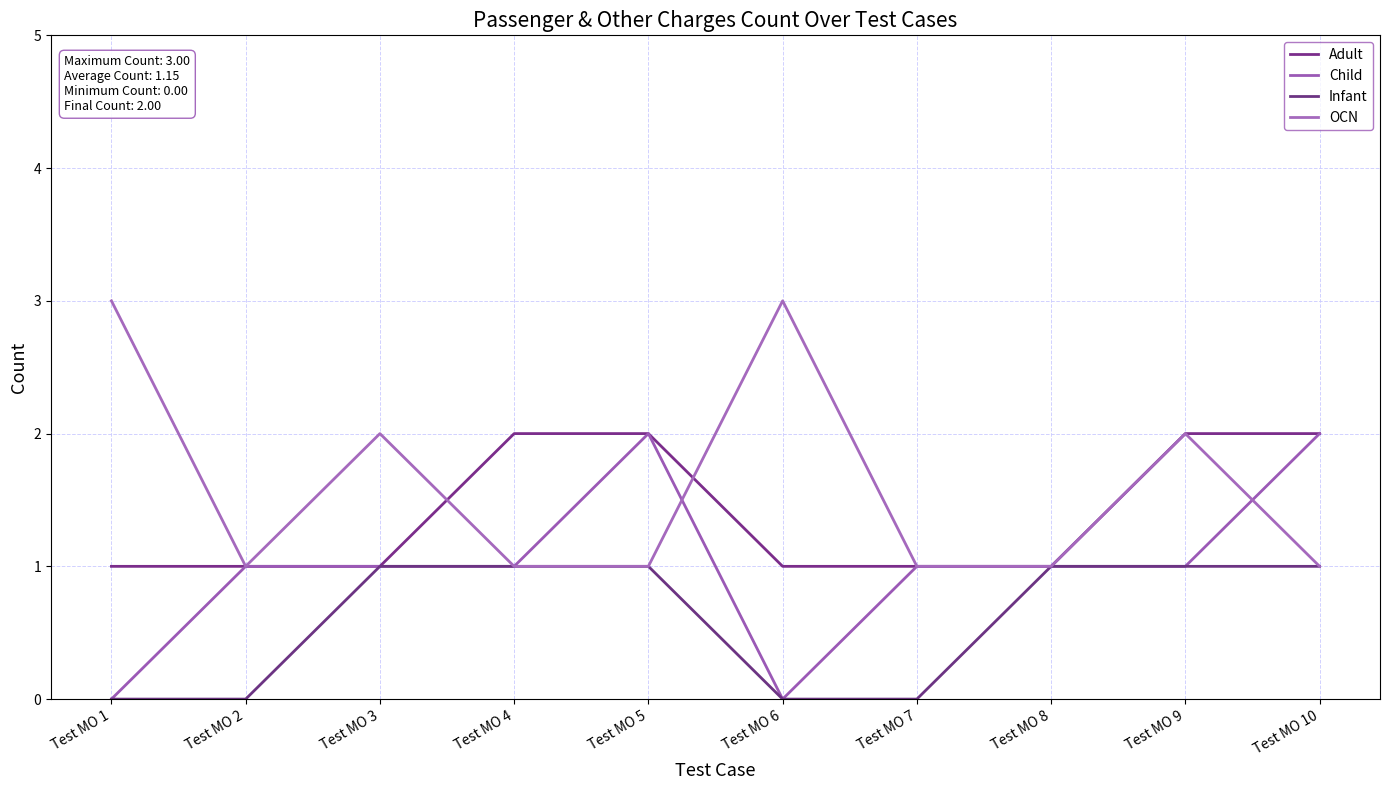

What is the value of the OCN point at the 6th from the left?

3